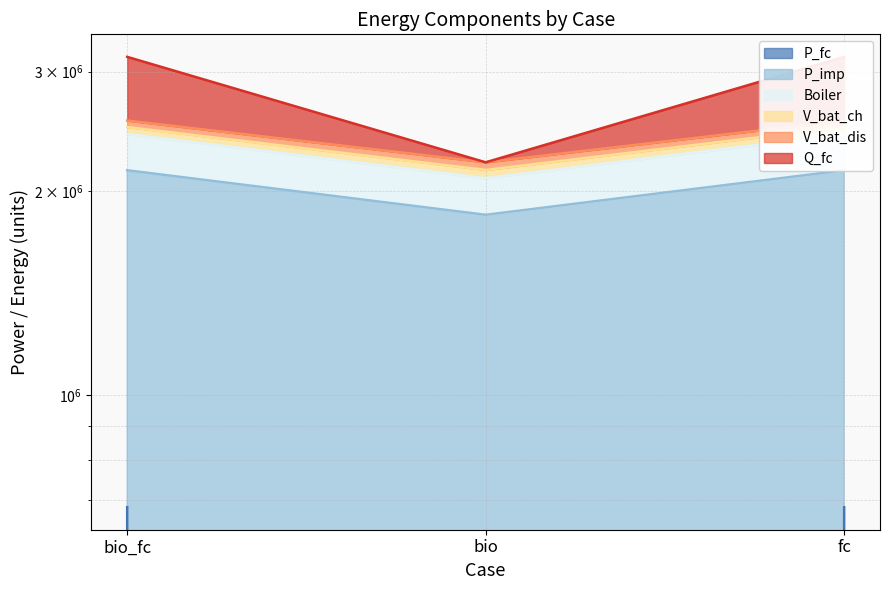

Is the value of P_fc at fc greater than the value of P_imp at bio?

No